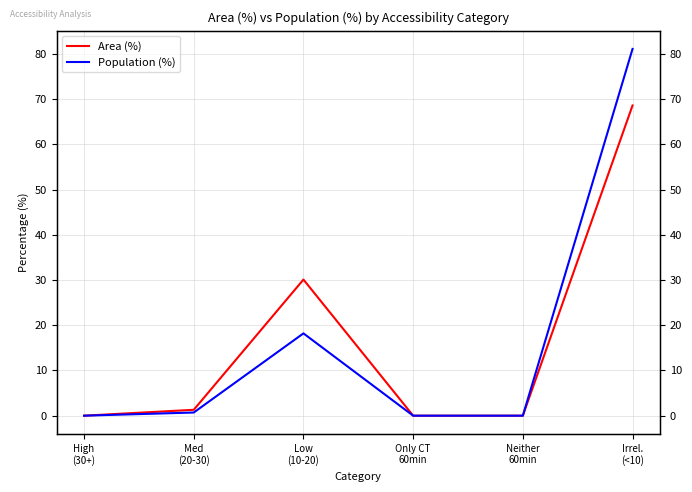

Does the chart have visible grid lines?

Yes